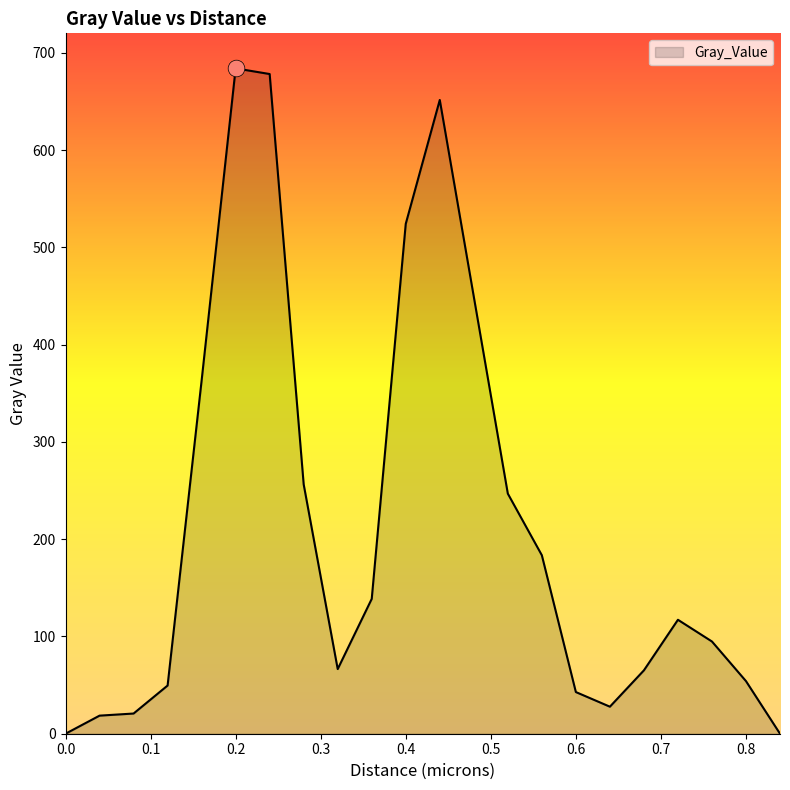

What is the maximum value shown in the chart?

684.0